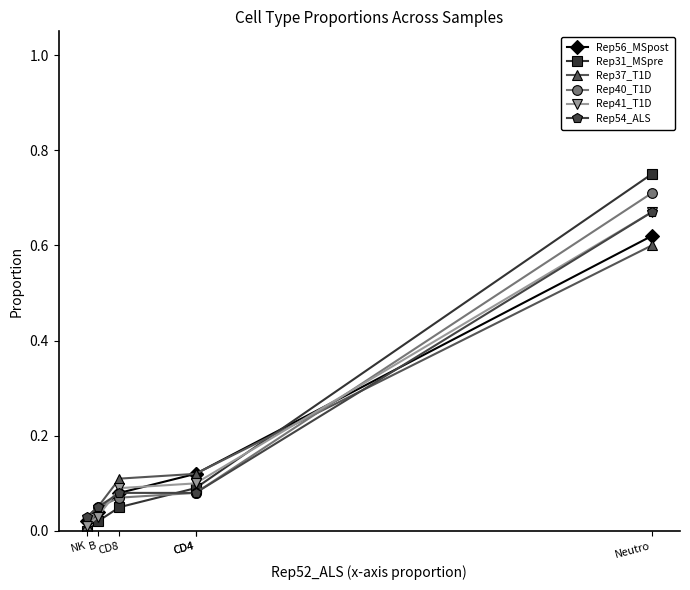

What is the sum of the Rep54_ALS values at Neutro and CD4?

0.8